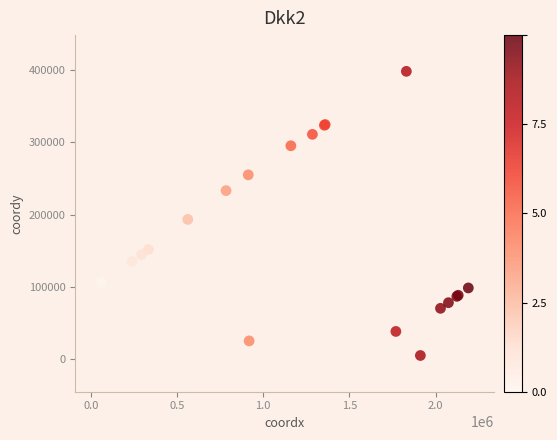

What Y value in the scatter plot is closest to 201531?

193196